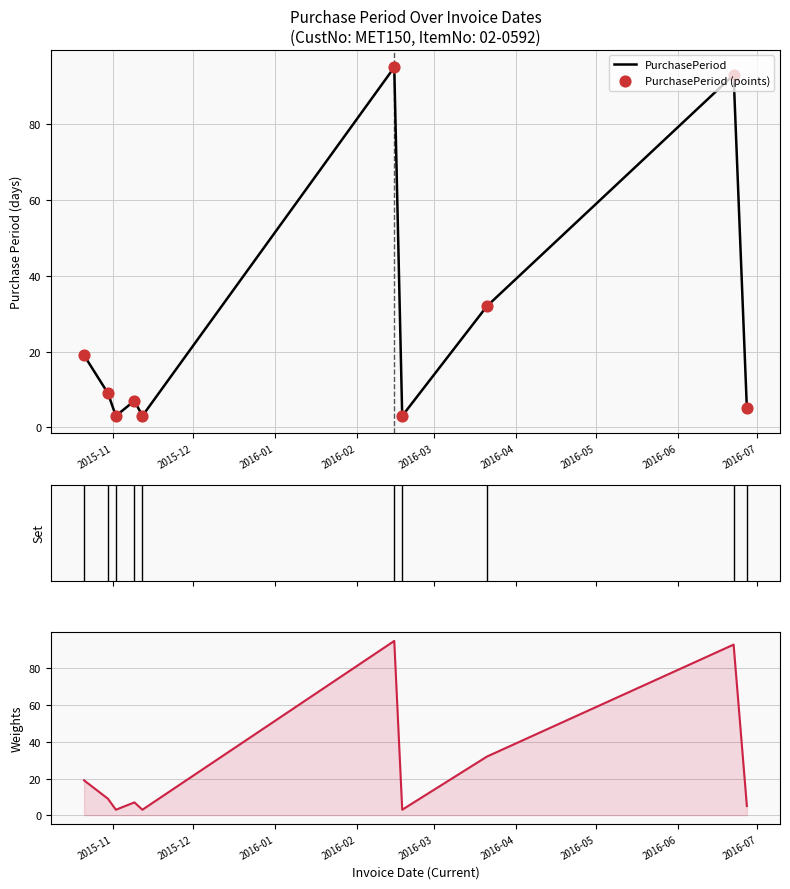

Which series has the largest total across all categories?

PurchasePeriod